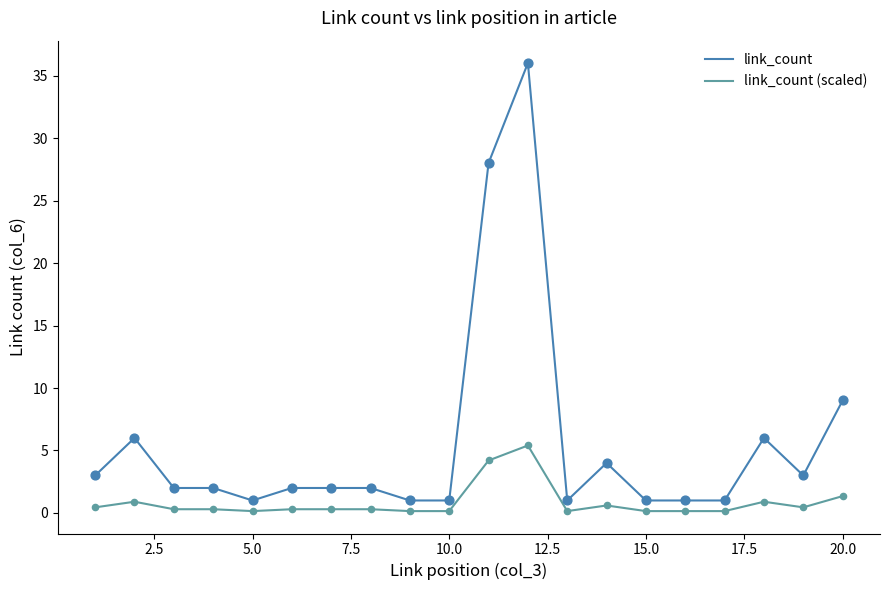

Which series has the largest range (max minus min)?

link_count